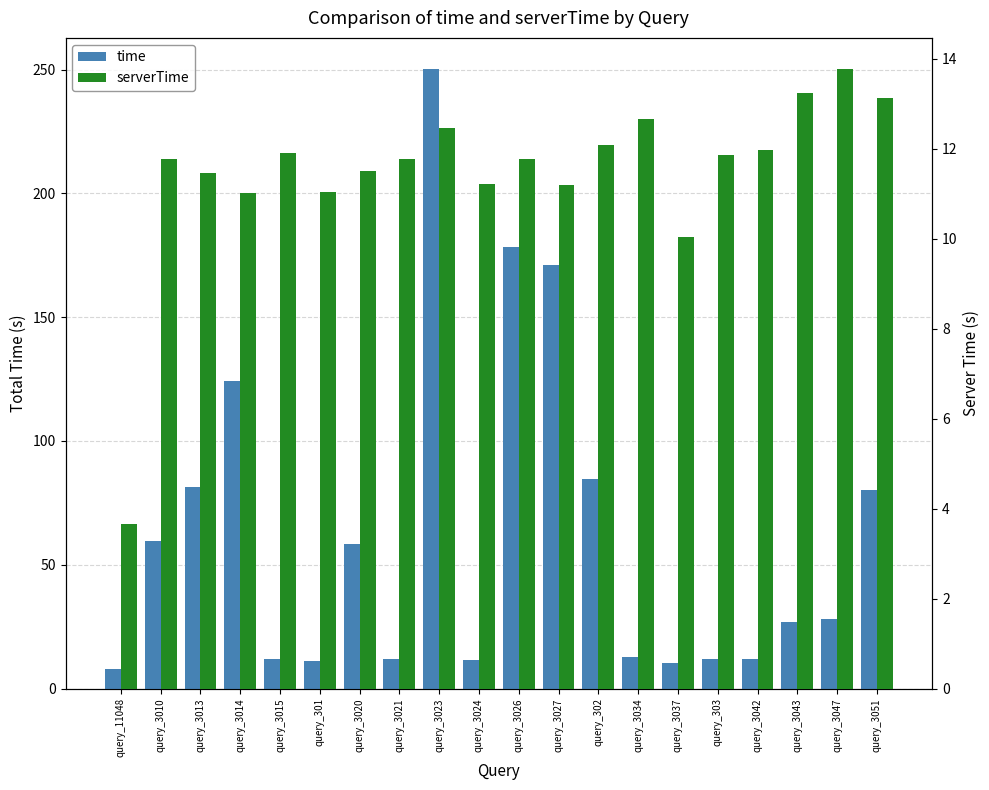

What is the difference between the highest and lowest values at query_3010?

47.8